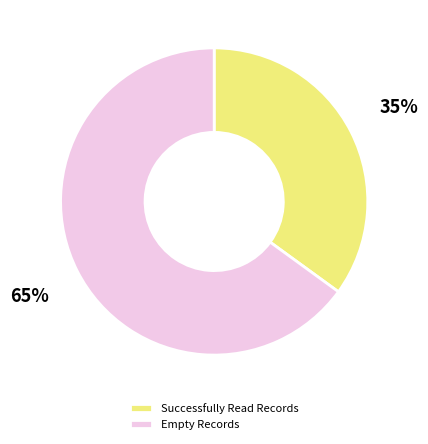

The Successfully Read Records slice represents 25% of the pie. True or false?

False